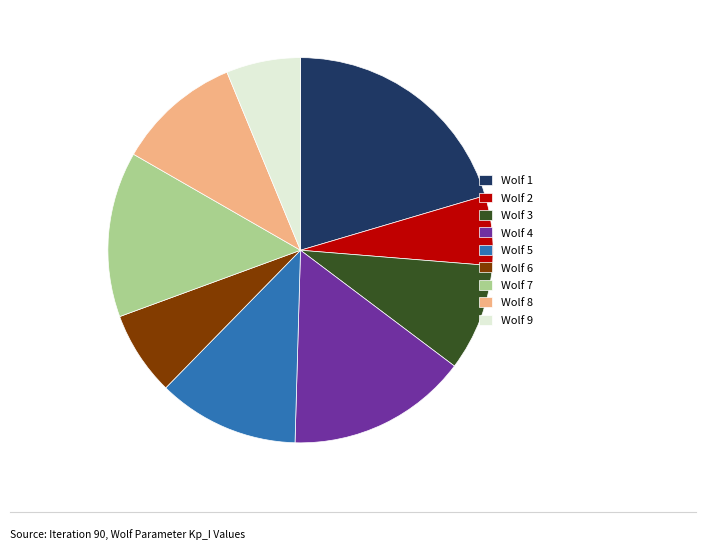

Is the sum of Wolf 1 and Wolf 4 greater than half?

No